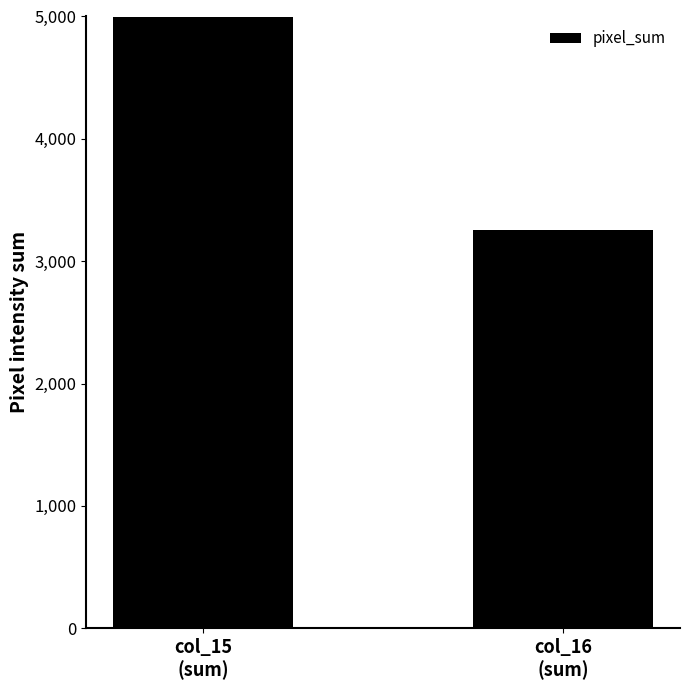

Rank the categories by value from highest to lowest.

col_15
(sum), col_16
(sum)